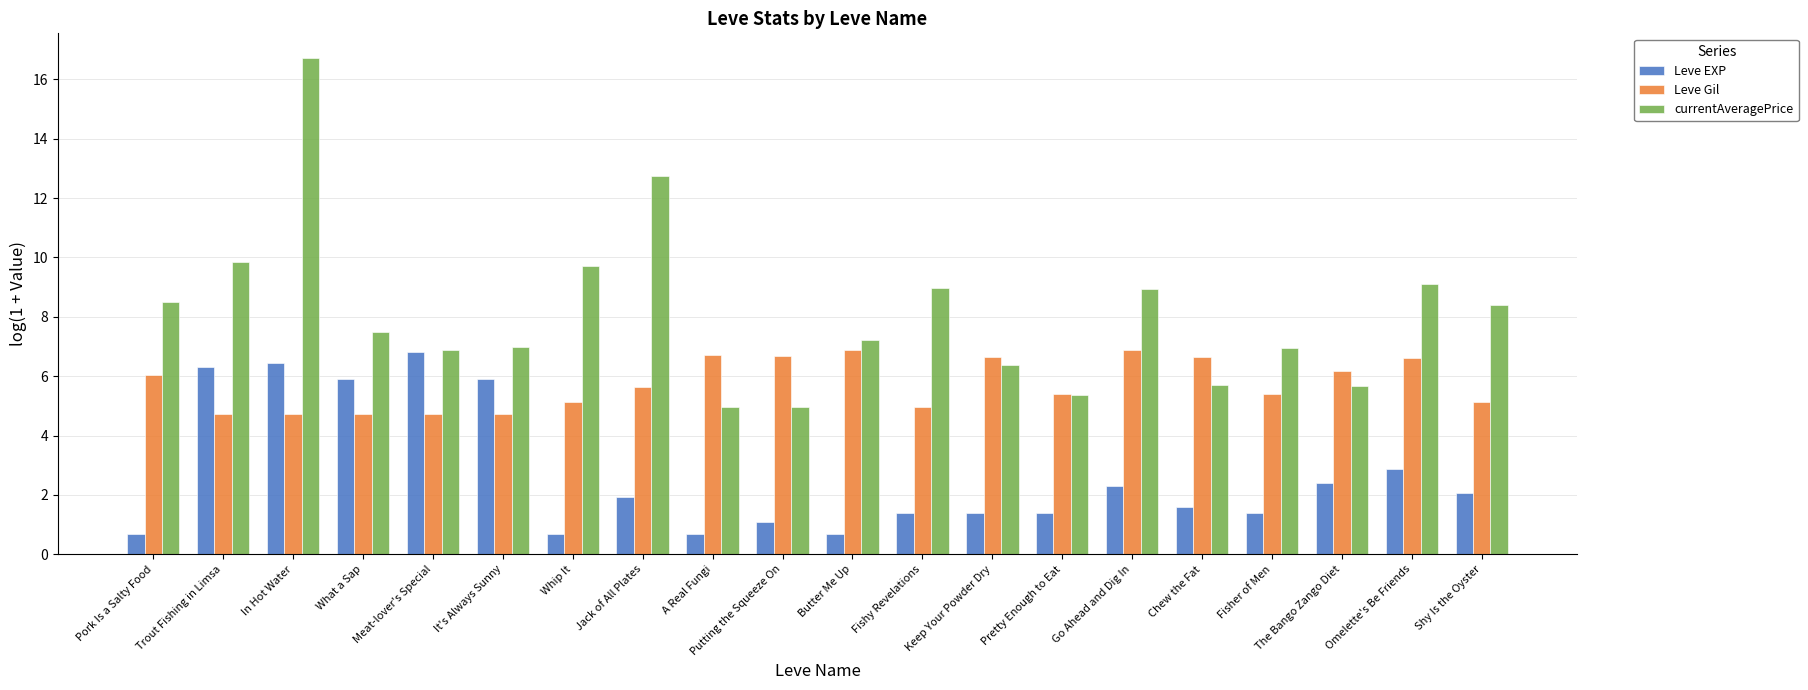

Which series has the largest total across all categories?

currentAveragePrice